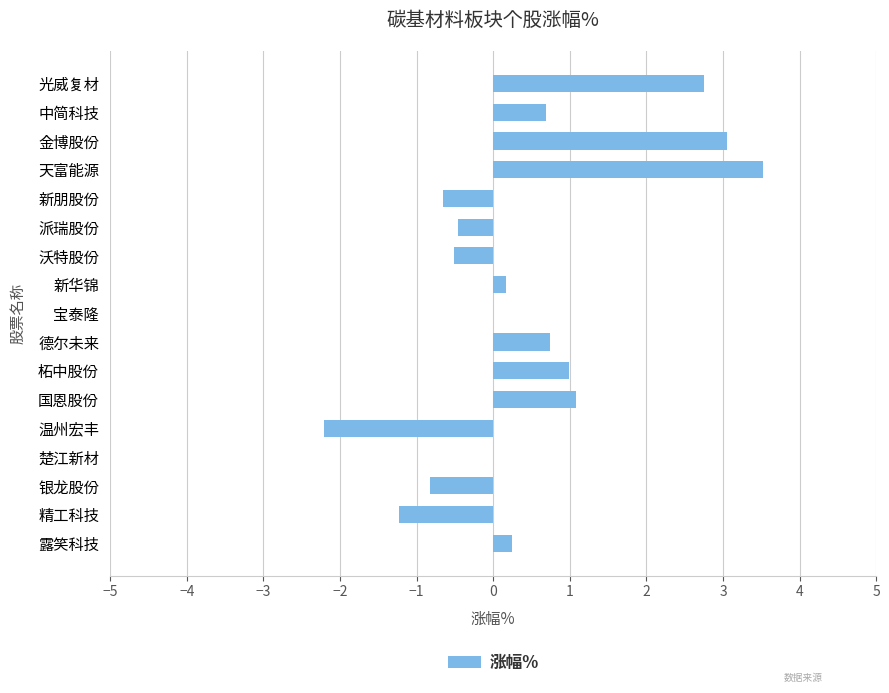

What is the greatest value displayed?

3.5